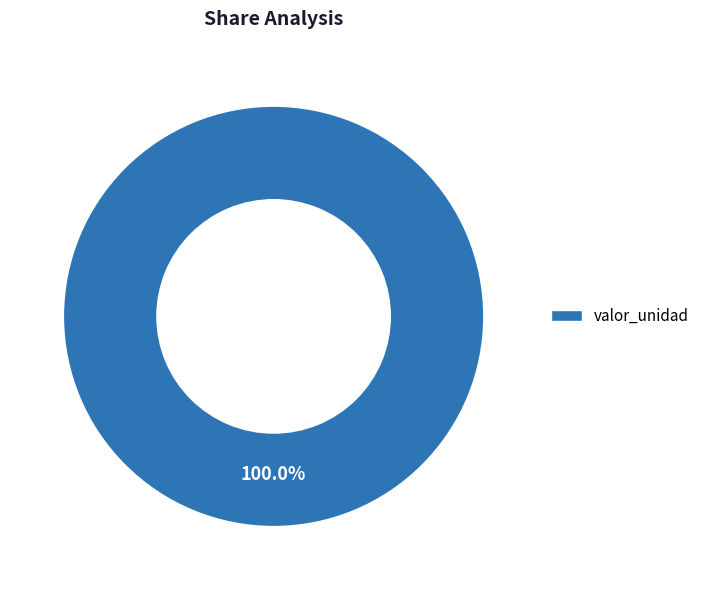

What is the majority slice?

valor_unidad